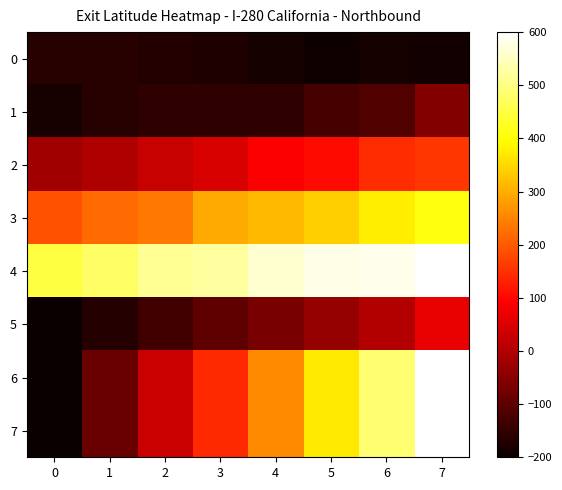

Between 0 and 6, which series saw the biggest shift?

6